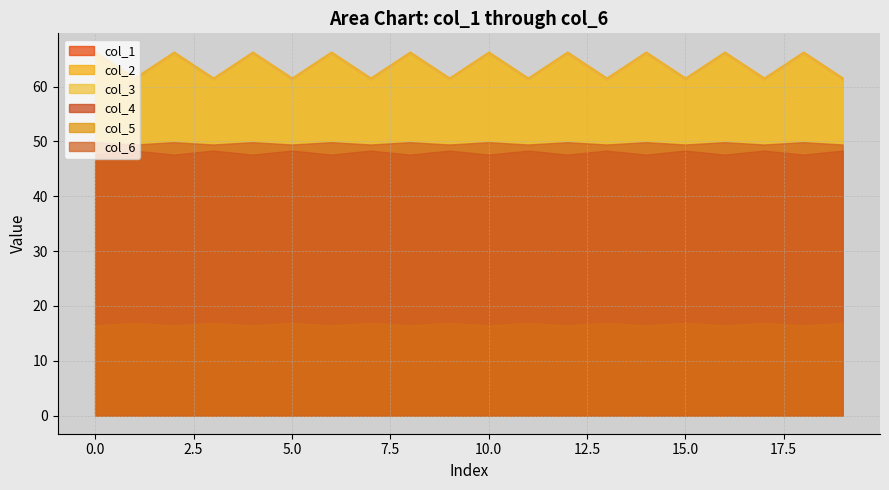

Is it true that col_4 equals 47.6 at 4?

True